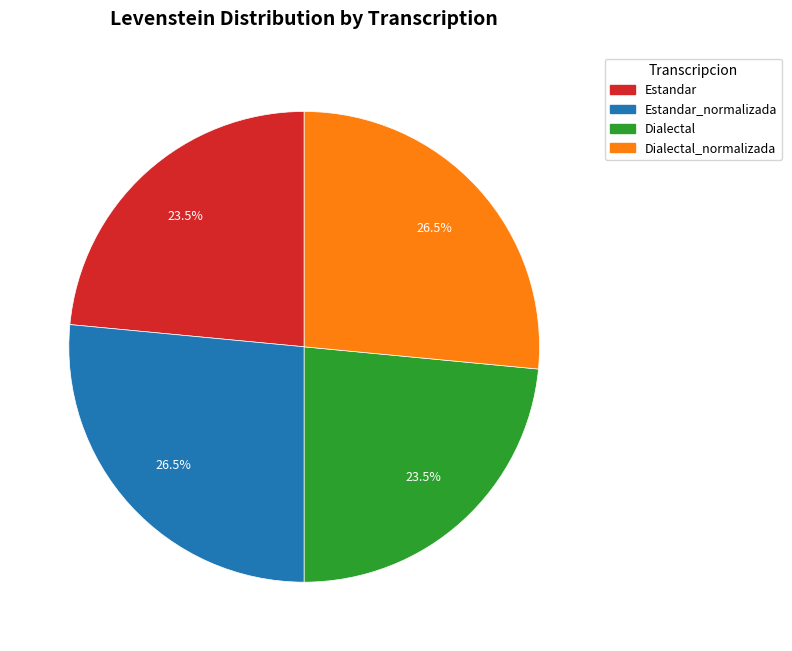

Is there any slice that represents more than half of the pie?

No